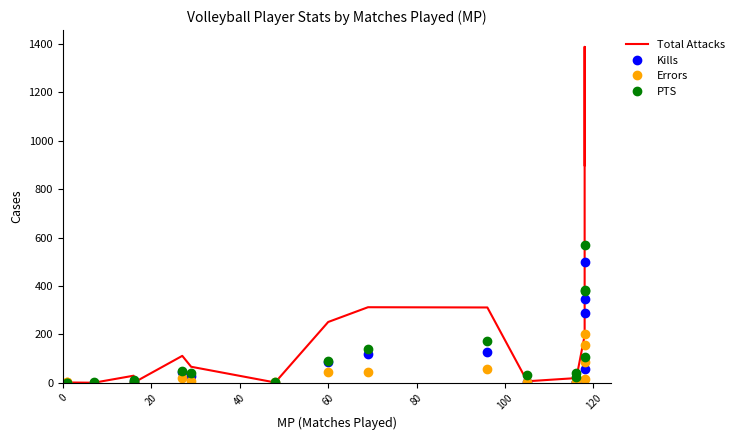

How many interior local peaks does the Errors series have?

6